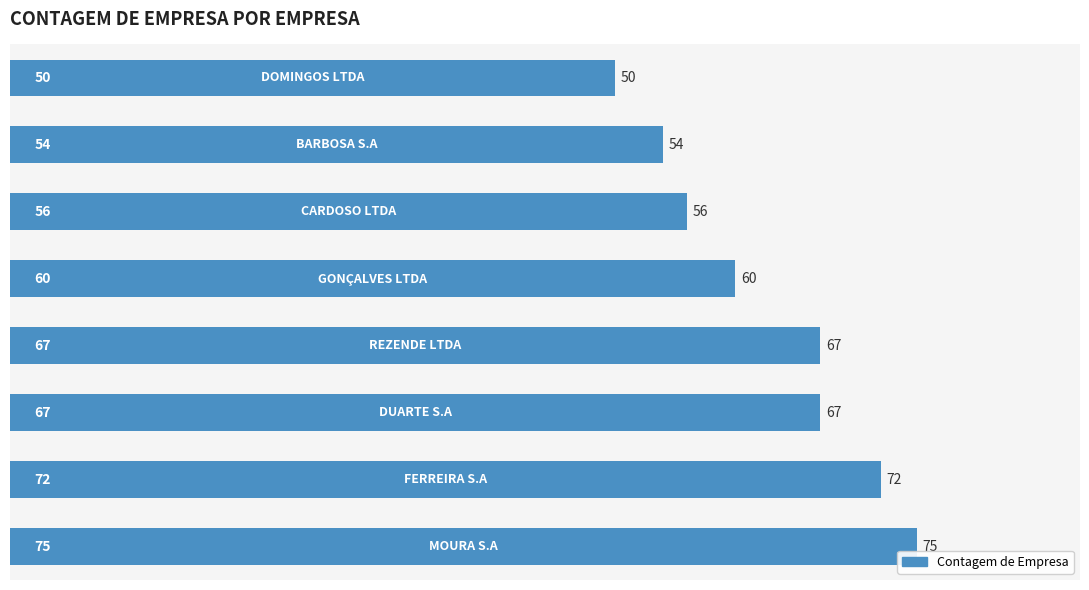

What is the average value?

63